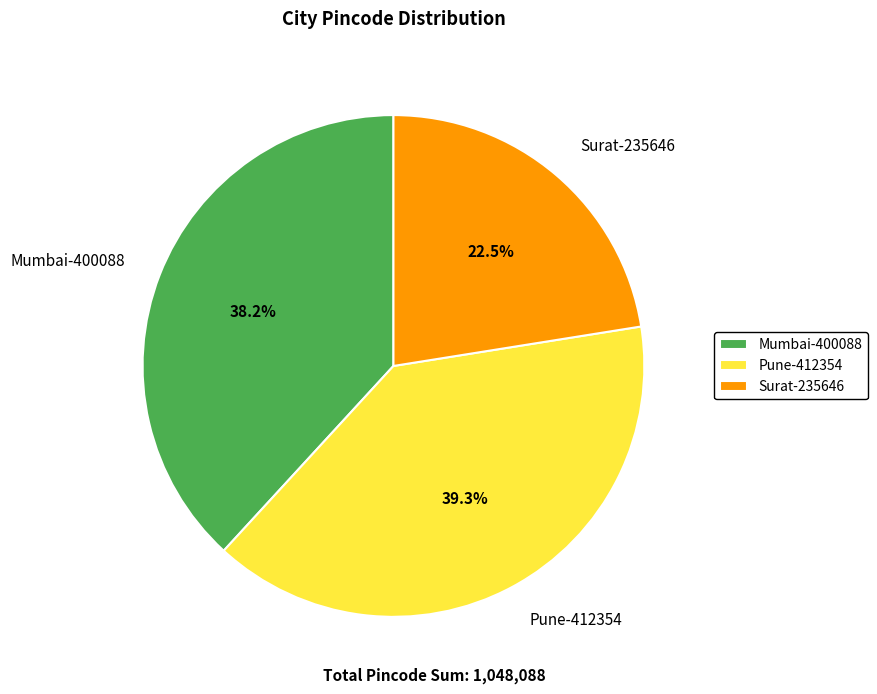

To the nearest percent, what is the combined percentage of Pune-412354 and Mumbai-400088?

78%